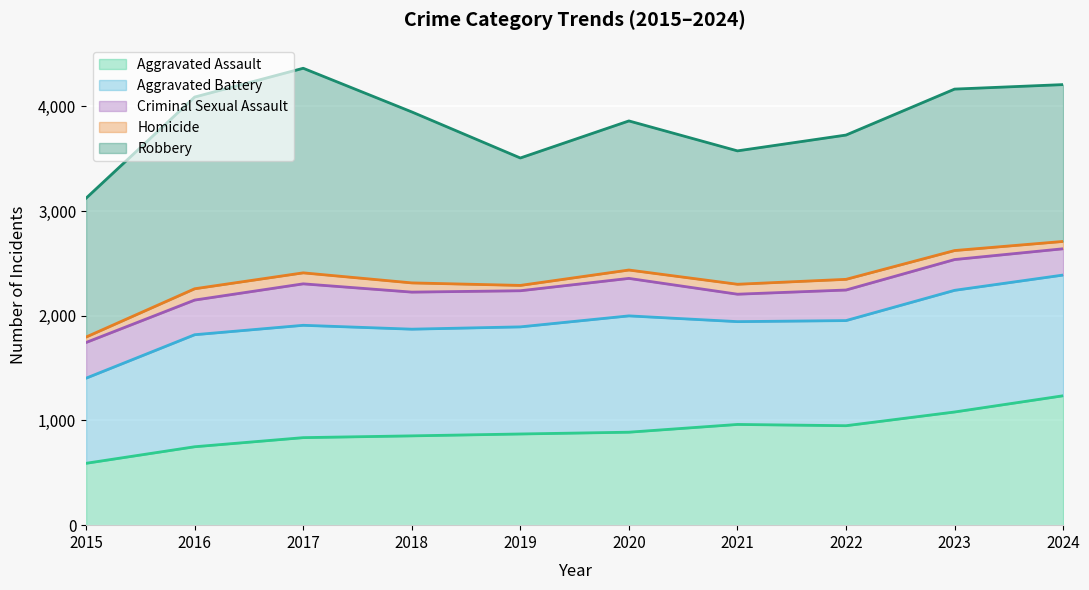

Is it true that Aggravated Assault equals 836 at 2017?

True